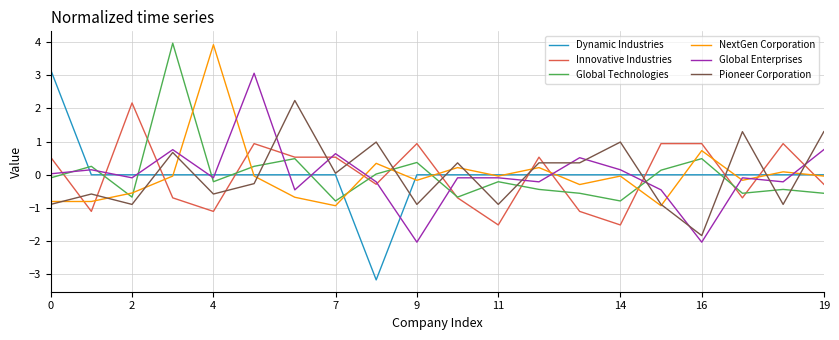

True or false: Dynamic Industries and Global Enterprises intersect in this chart.

True